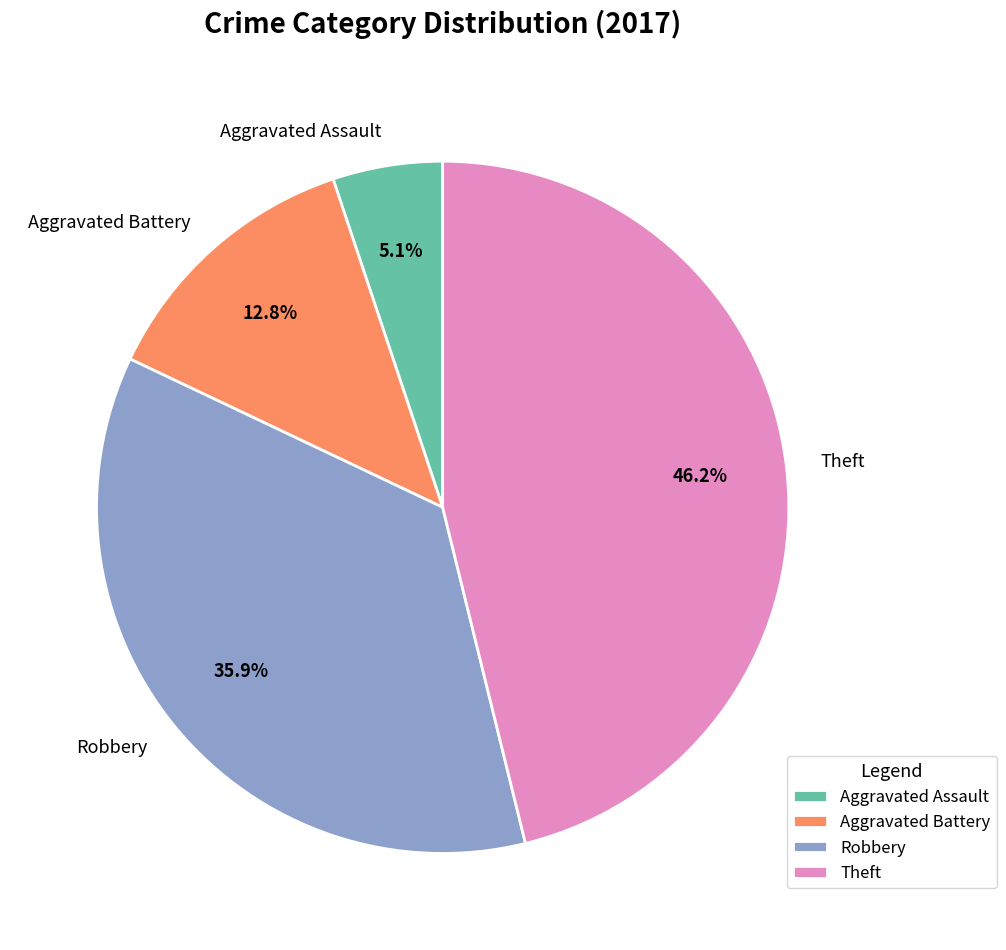

What percentage is NOT represented by Aggravated Battery?

87.2%